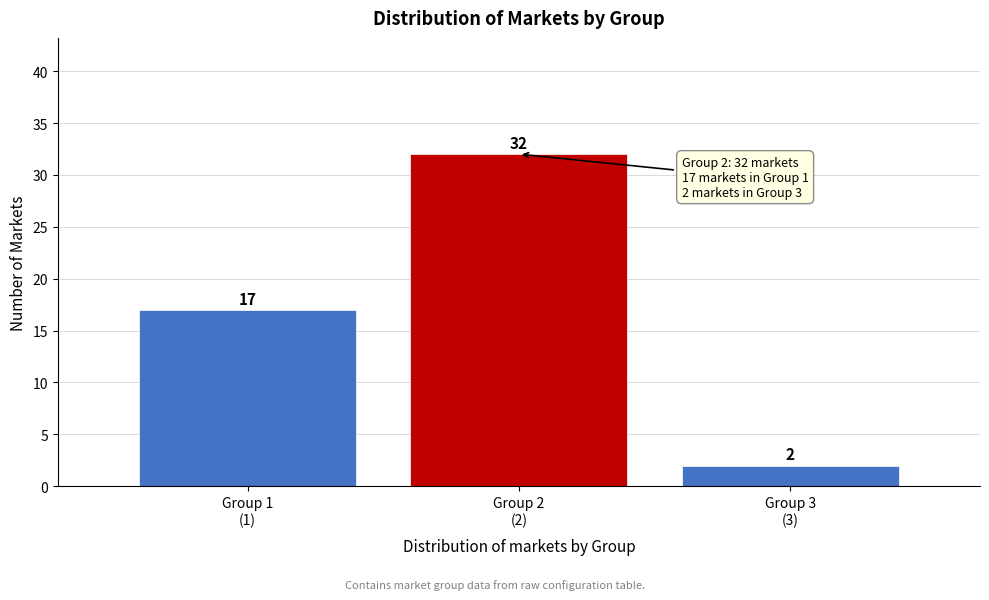

Reading left to right, transcribe all the data shown in this chart.

17	32	2